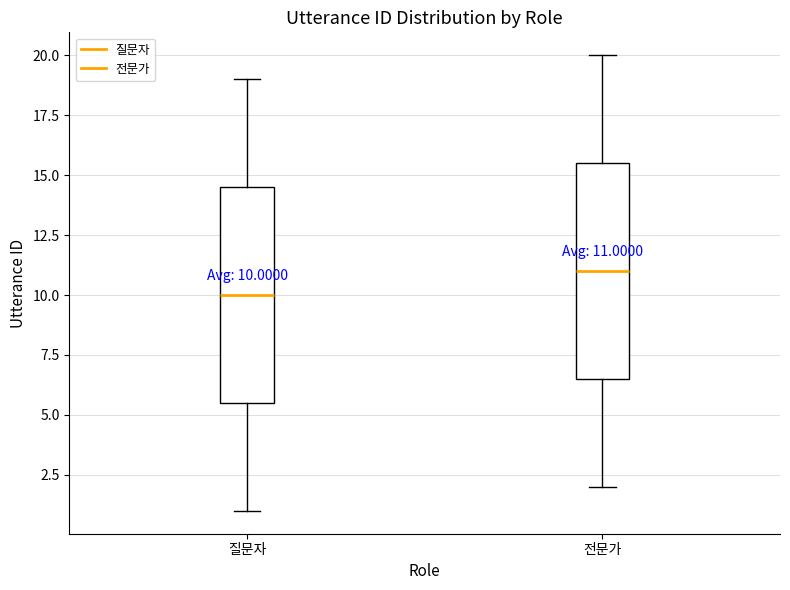

Which box has the lowest median line?

질문자